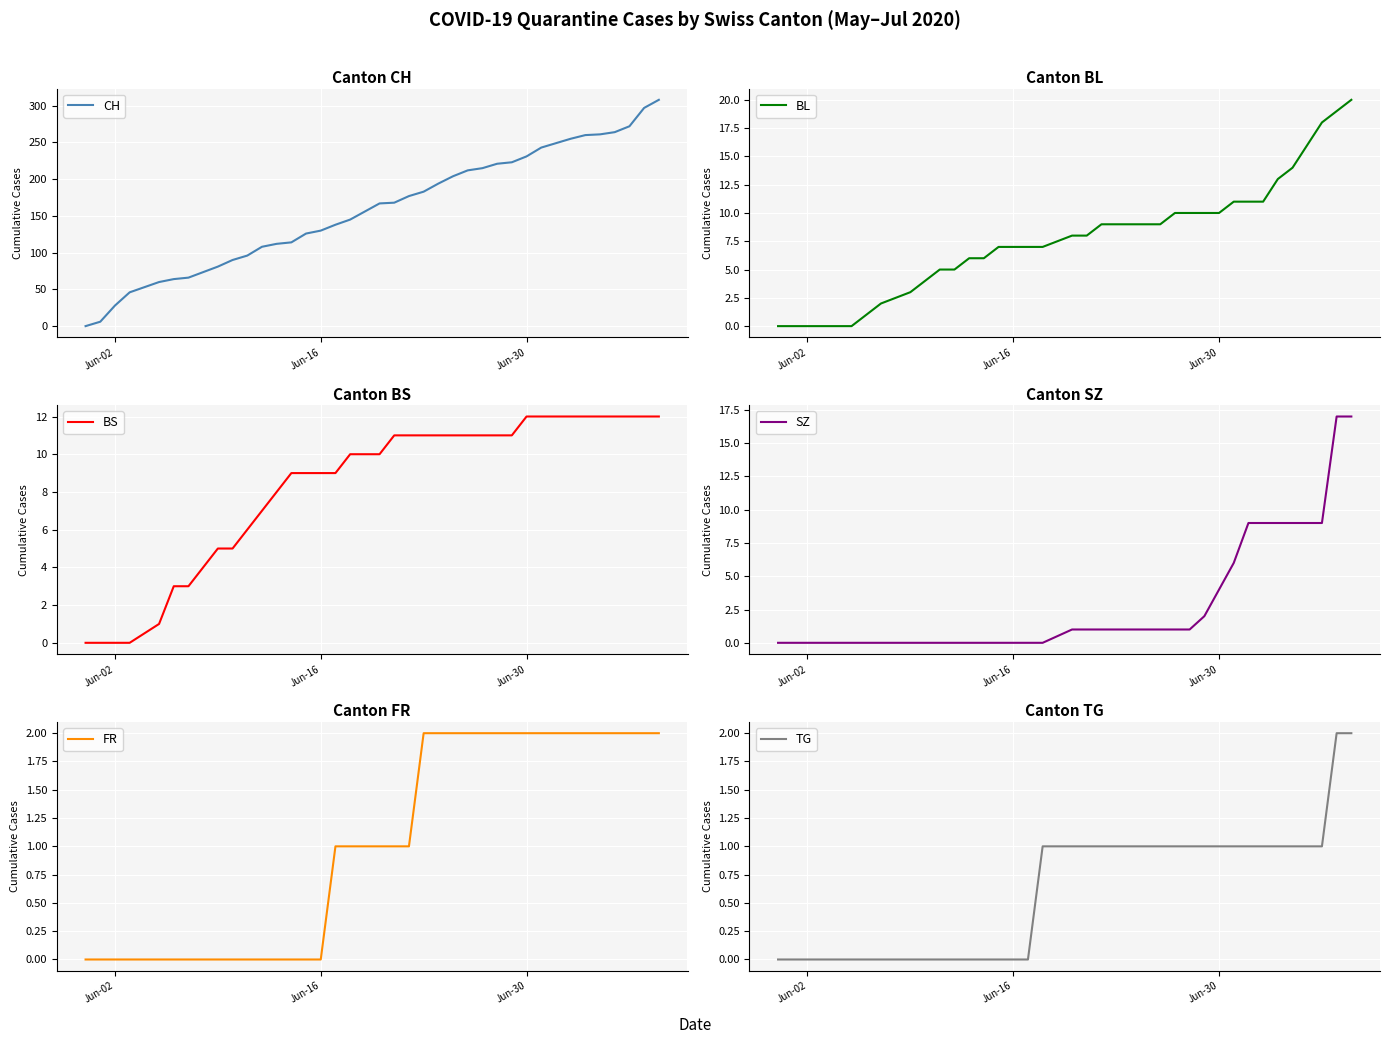

What is the value of the FR point at the 30th from the left?

2